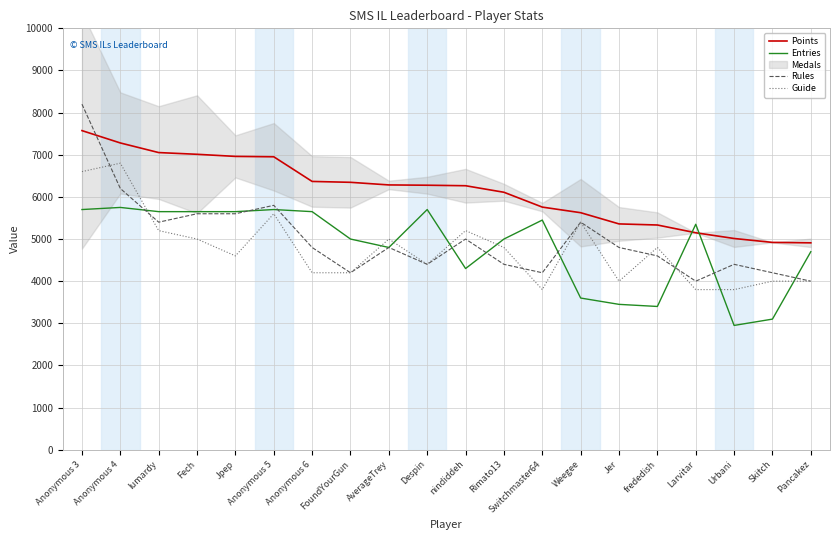

The Entries series shows 5650 at Fech. True or false?

True